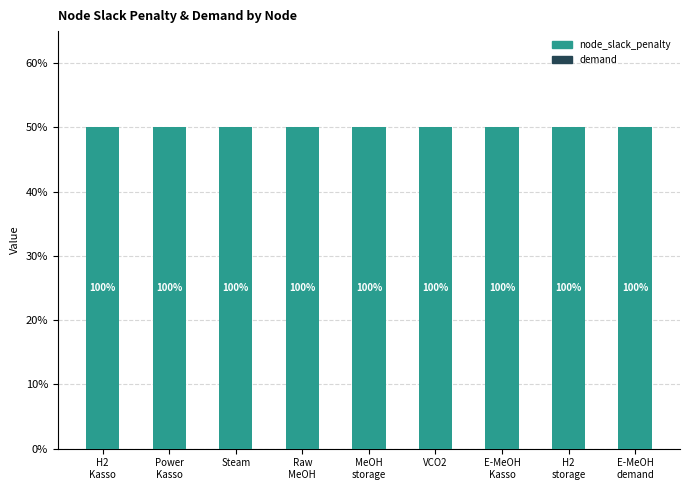

Is it true that node_slack_penalty equals 16.0 at Power
Kasso?

False